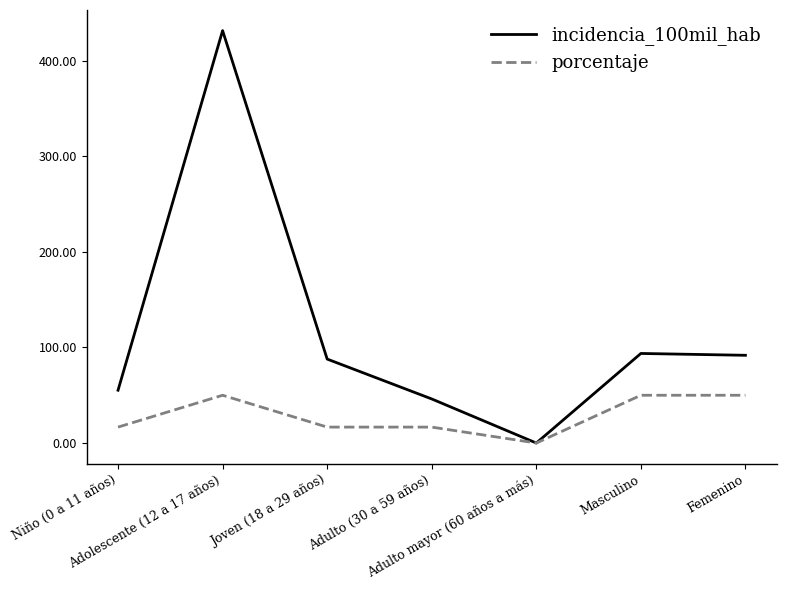

At which label does porcentaje reach its minimum?

Adulto mayor (60 años a más)